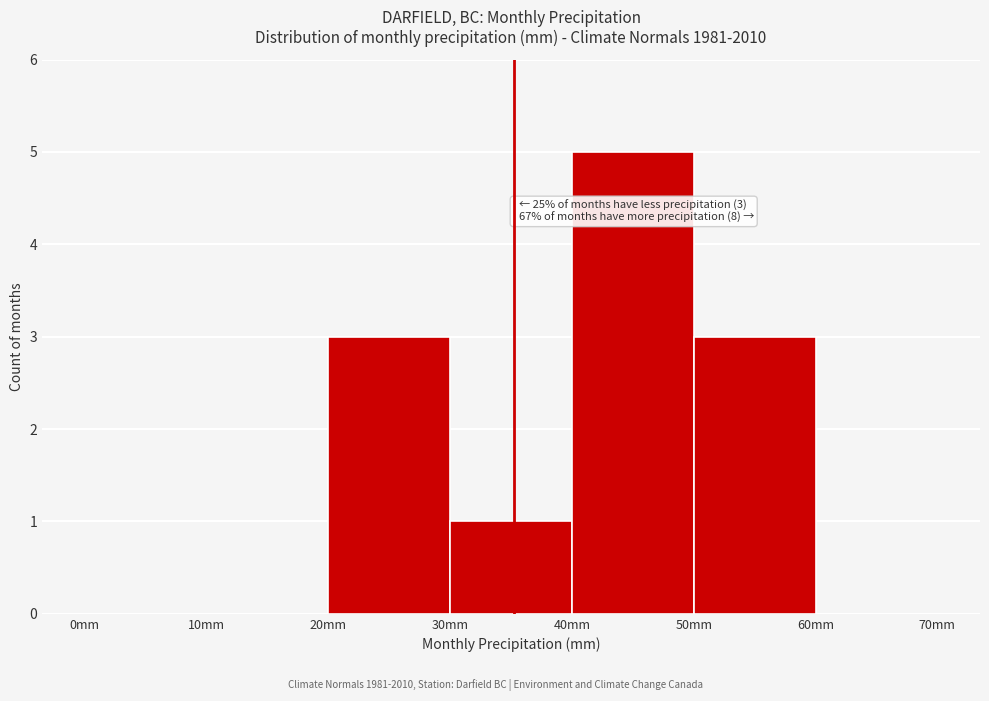

Which range on the x-axis has the tallest bar?

40 to 50